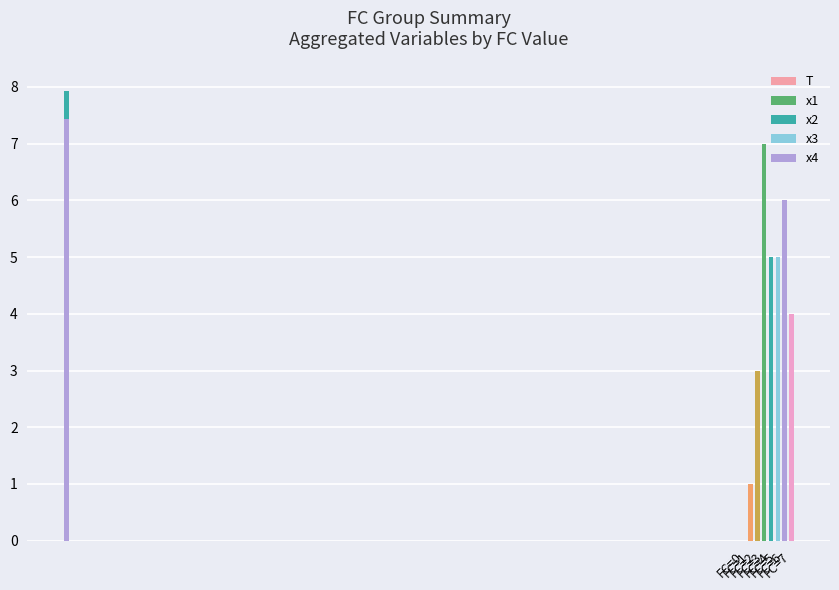

What is the average value of the T series?

3.9